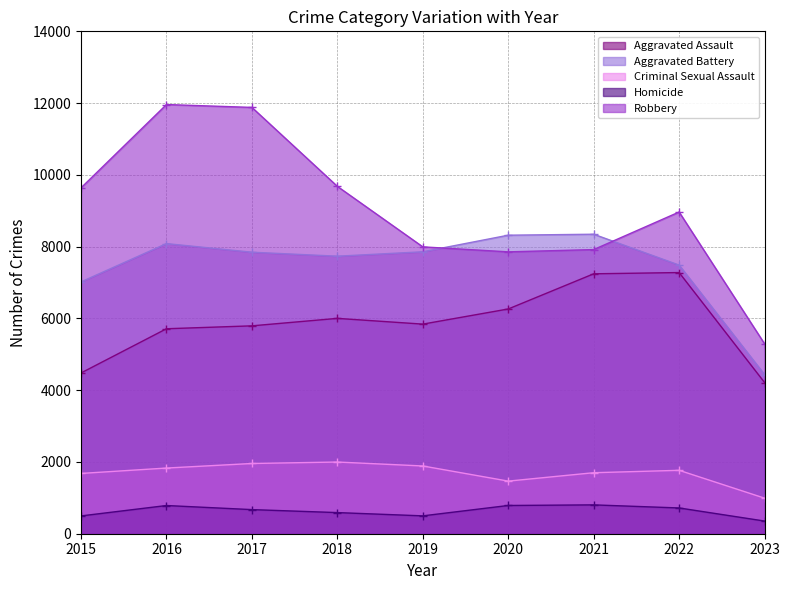

At which label does Aggravated Assault first exceed 5841?

2018